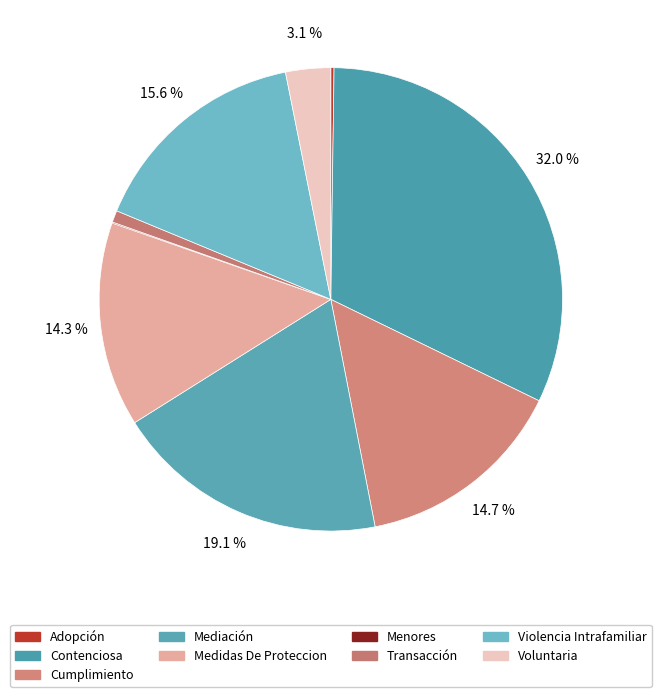

What percentage is NOT represented by Violencia Intrafamiliar?

84.4%